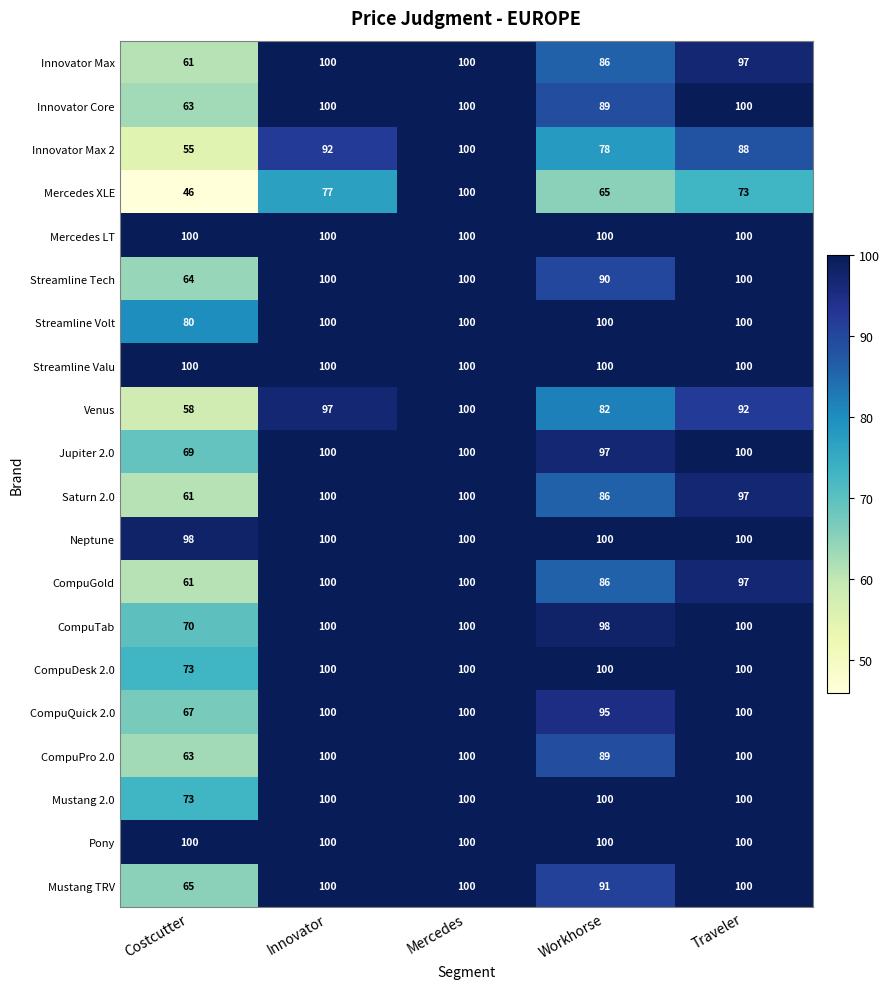

The CompuQuick 2.0 series shows 59 at Mercedes. True or false?

False